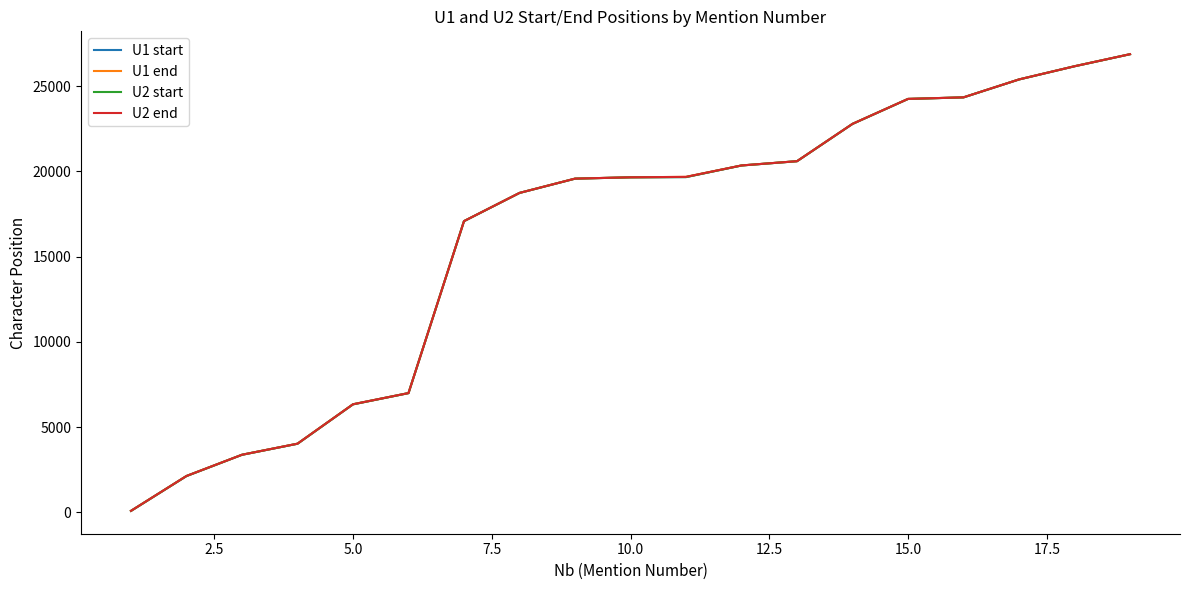

True or false: U1 start has more than 2 points higher than both neighbors.

False